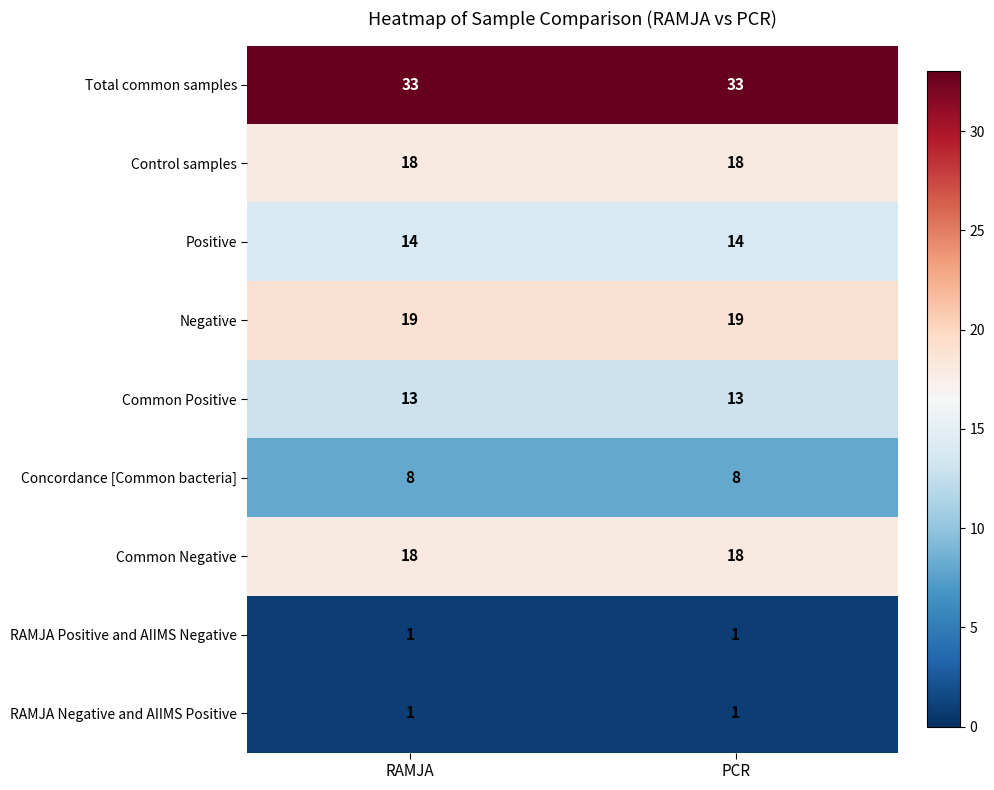

What is the difference between the highest and lowest values at PCR?

32